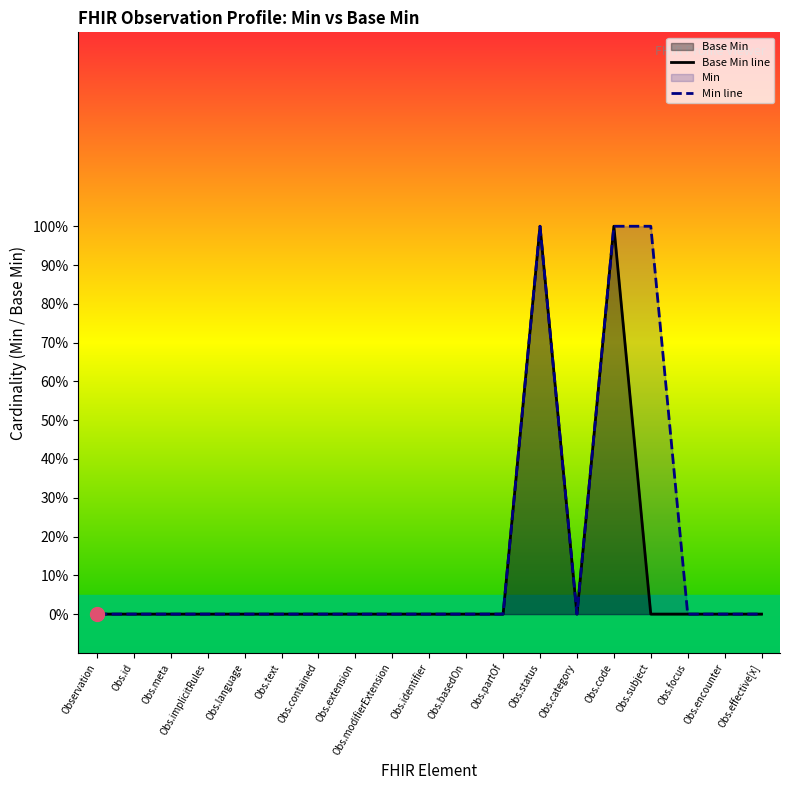

List the labels in order of Min line value, largest first.

Obs.status, Obs.code, Obs.subject, Observation, Obs.id, Obs.meta, Obs.implicitRules, Obs.language, Obs.text, Obs.contained, Obs.extension, Obs.modifierExtension, Obs.identifier, Obs.basedOn, Obs.partOf, Obs.category, Obs.focus, Obs.encounter, Obs.effective[x]